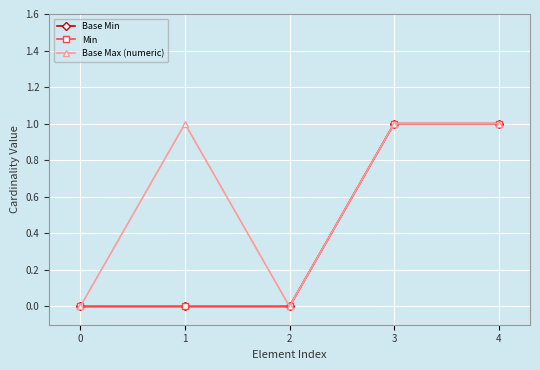

Which series has the largest range (max minus min)?

Base Min